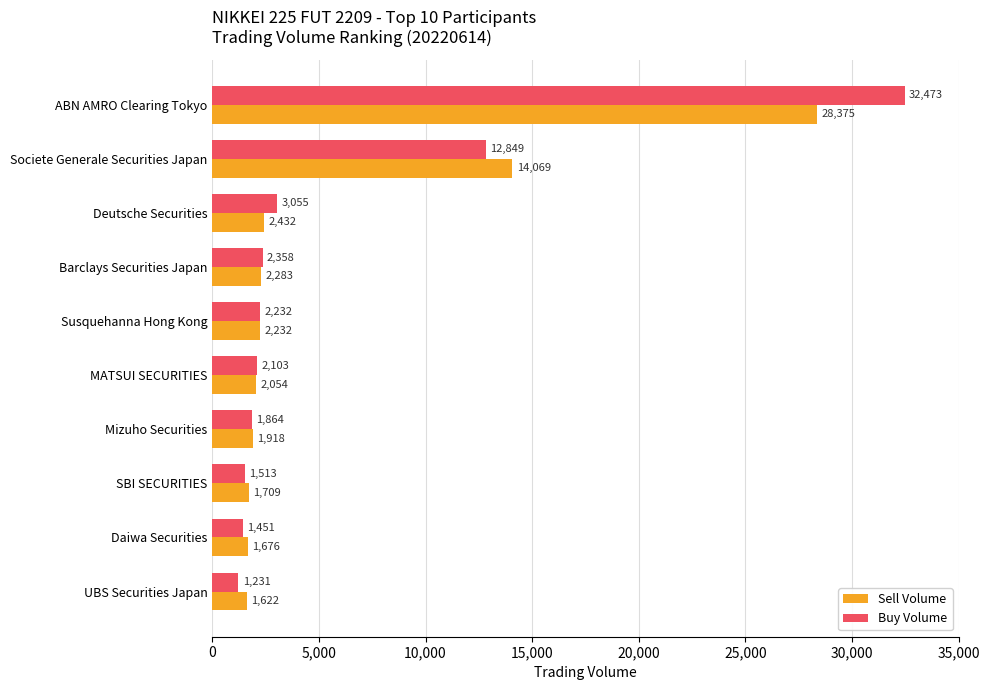

True or false: Buy Volume has a value of 4505 at Deutsche Securities.

False